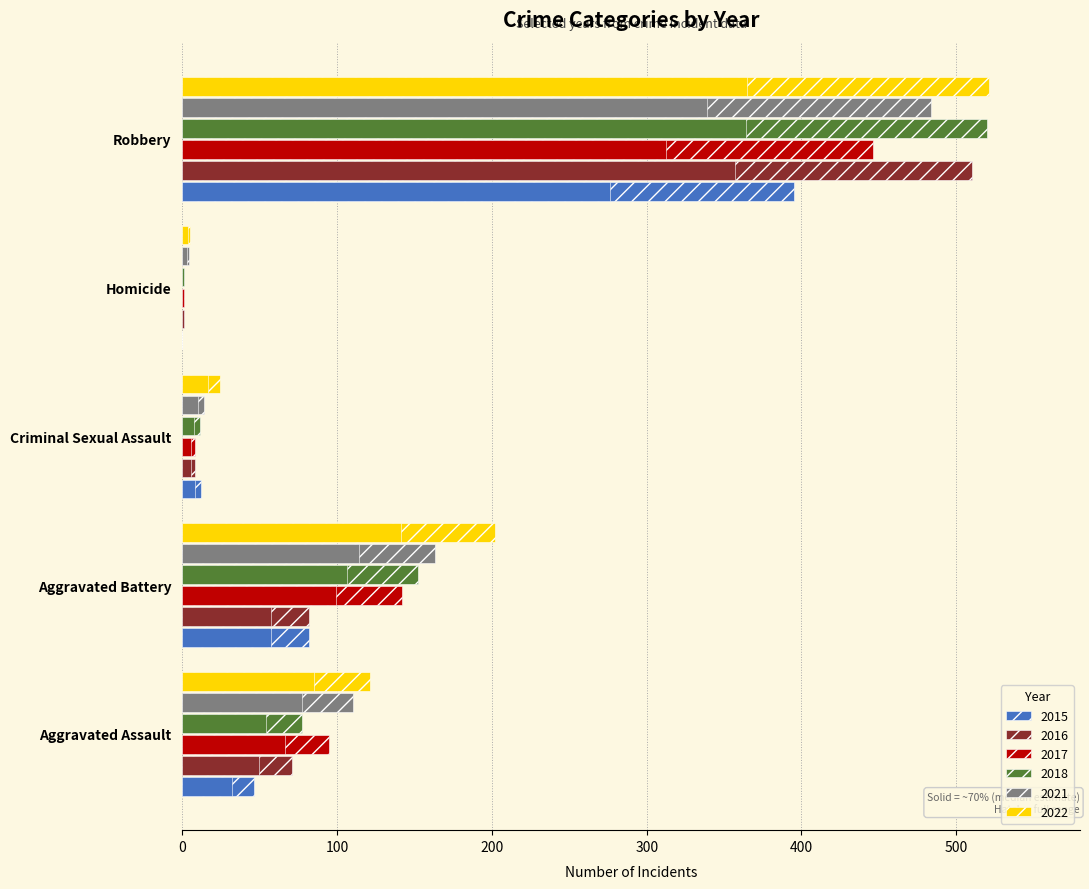

How many data points does each series have?

5